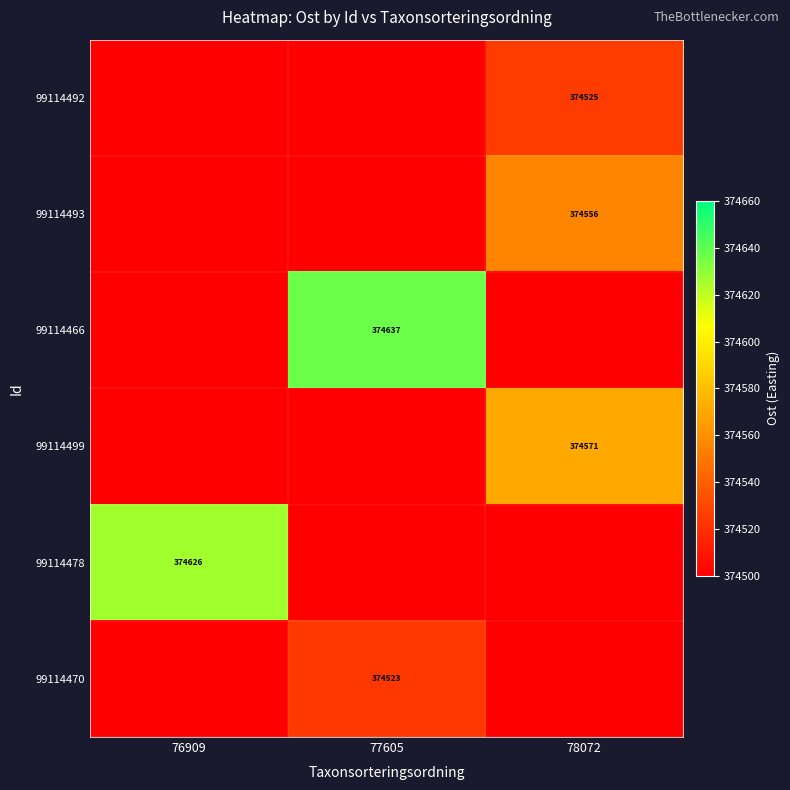

Is it true that 99114499 equals 218512 at 78072?

False